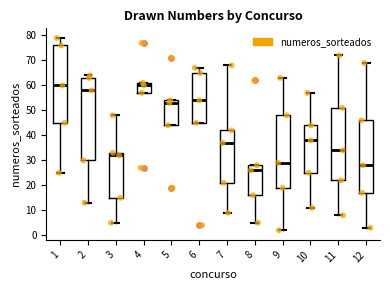

Reading left to right, transcribe this box plot: for each box, give where its median line is, the range the box spans, and where its two whiskers end, as read against the y-axis. The values are not printed on the chart, so give them approximately, as read against the axis.

1: median 60, box 45 to 76, whiskers 25 to 79
2: median 58, box 30 to 63, whiskers 13 to 64
3: median 32, box 15 to 33, whiskers 5 to 48
4: median 60, box 57 to 61, whiskers 57 to 61
5: median 53, box 44 to 54, whiskers 44 to 54
6: median 54, box 45 to 65, whiskers 45 to 67
7: median 37, box 21 to 42, whiskers 9 to 68
8: median 26, box 16 to 28, whiskers 5 to 28
9: median 29, box 19 to 48, whiskers 2 to 63
10: median 38, box 25 to 44, whiskers 11 to 57
11: median 34, box 22 to 51, whiskers 8 to 72
12: median 28, box 17 to 46, whiskers 3 to 69